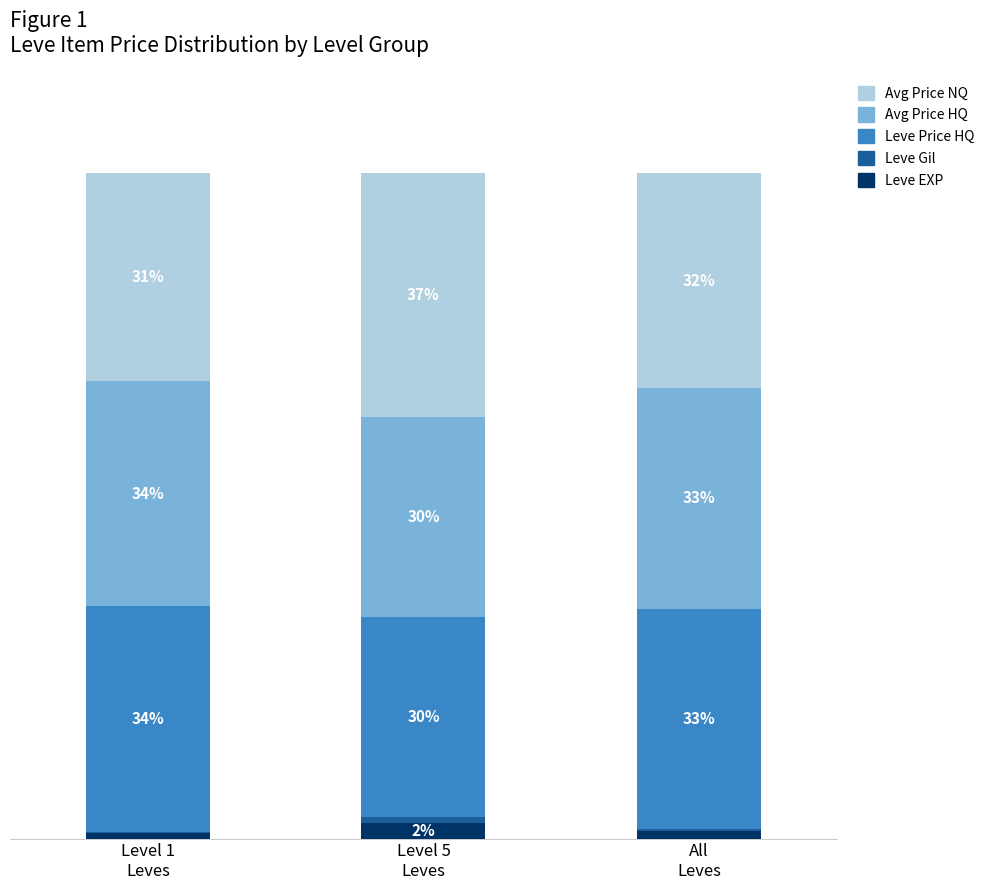

Does the chart contain stacked bars?

Yes